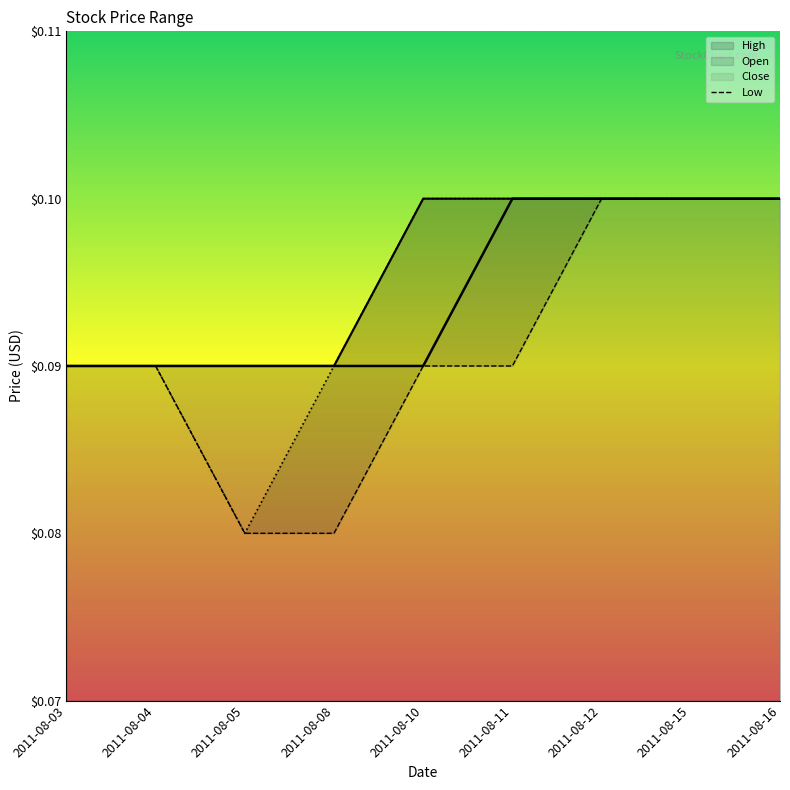

Does the chart display data point markers on the line(s)?

No